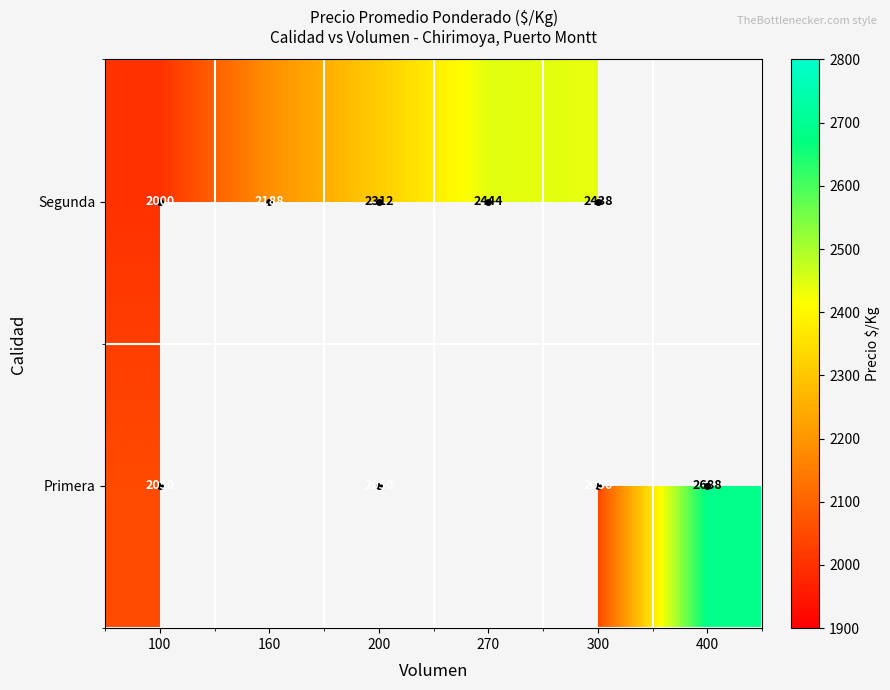

List the series in order of their overall mean, lowest first.

Primera, Segunda